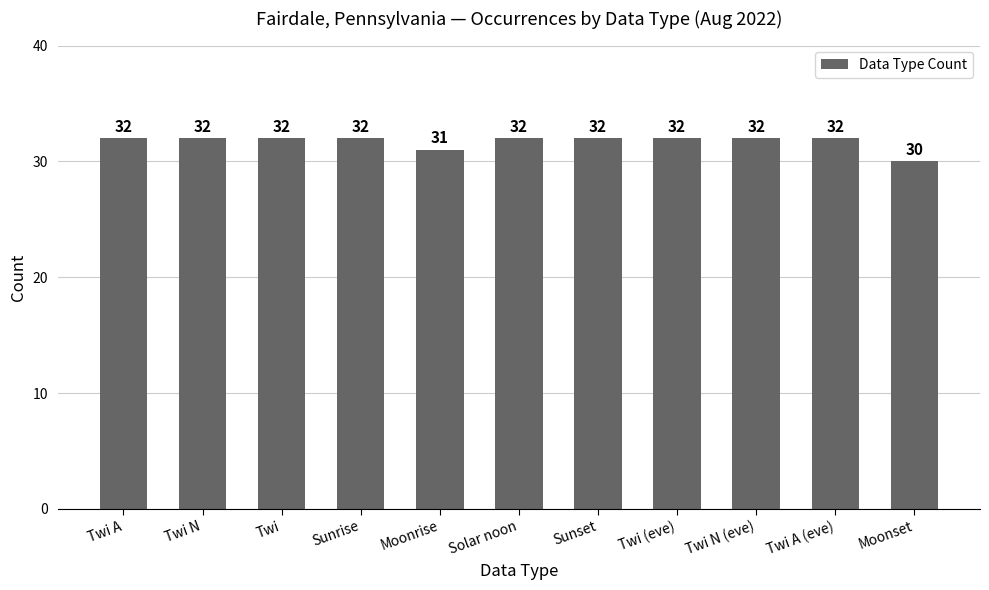

How many data points are less than 32?

2